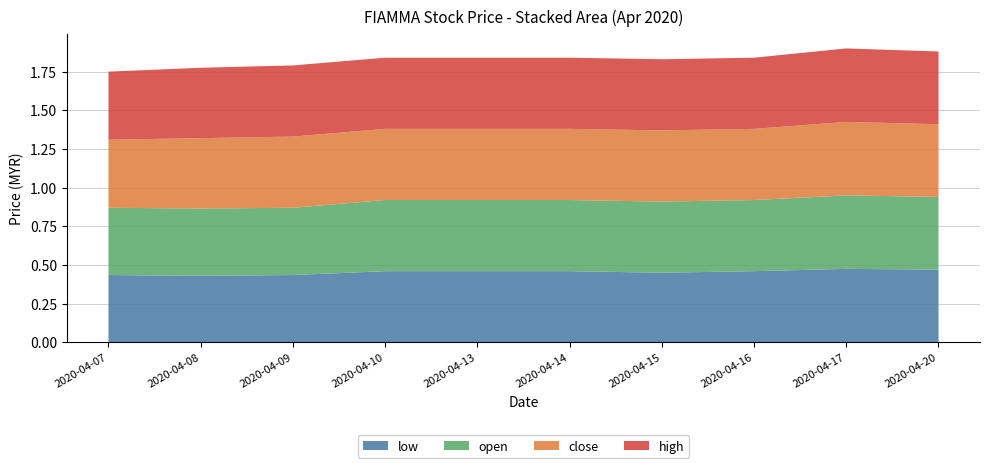

Reading left to right, extract all data points from this chart.

open: 2020-04-07=0.4	2020-04-08=0.4	2020-04-09=0.4	2020-04-10=0.5	2020-04-13=0.5	2020-04-14=0.5	2020-04-15=0.5	2020-04-16=0.5	2020-04-17=0.5	2020-04-20=0.5
low: 2020-04-07=0.4	2020-04-08=0.4	2020-04-09=0.4	2020-04-10=0.5	2020-04-13=0.5	2020-04-14=0.5	2020-04-15=0.5	2020-04-16=0.5	2020-04-17=0.5	2020-04-20=0.5
close: 2020-04-07=0.4	2020-04-08=0.5	2020-04-09=0.5	2020-04-10=0.5	2020-04-13=0.5	2020-04-14=0.5	2020-04-15=0.5	2020-04-16=0.5	2020-04-17=0.5	2020-04-20=0.5
high: 2020-04-07=0.4	2020-04-08=0.5	2020-04-09=0.5	2020-04-10=0.5	2020-04-13=0.5	2020-04-14=0.5	2020-04-15=0.5	2020-04-16=0.5	2020-04-17=0.5	2020-04-20=0.5